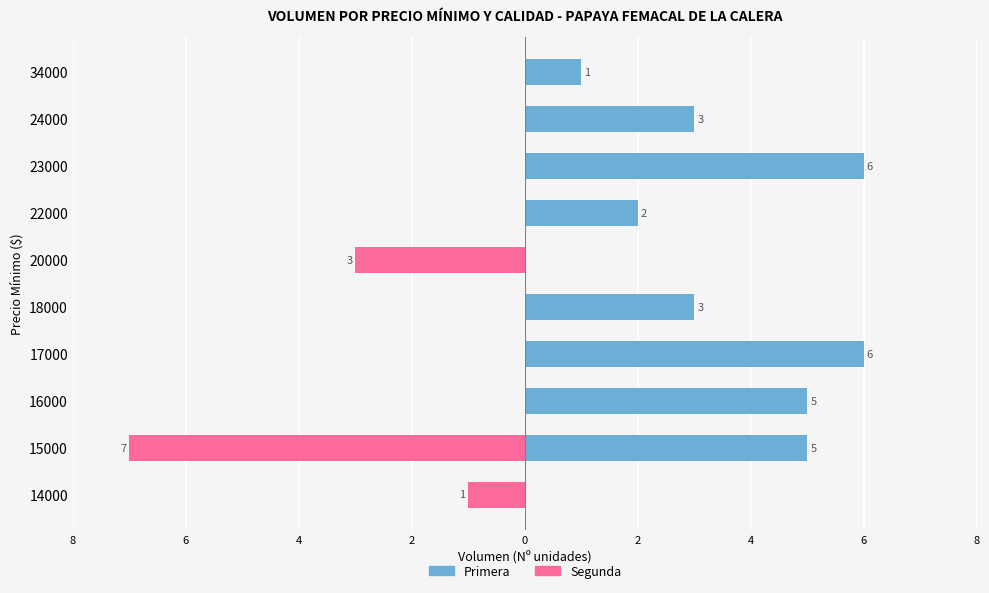

How many negative values does the Segunda series have?

3